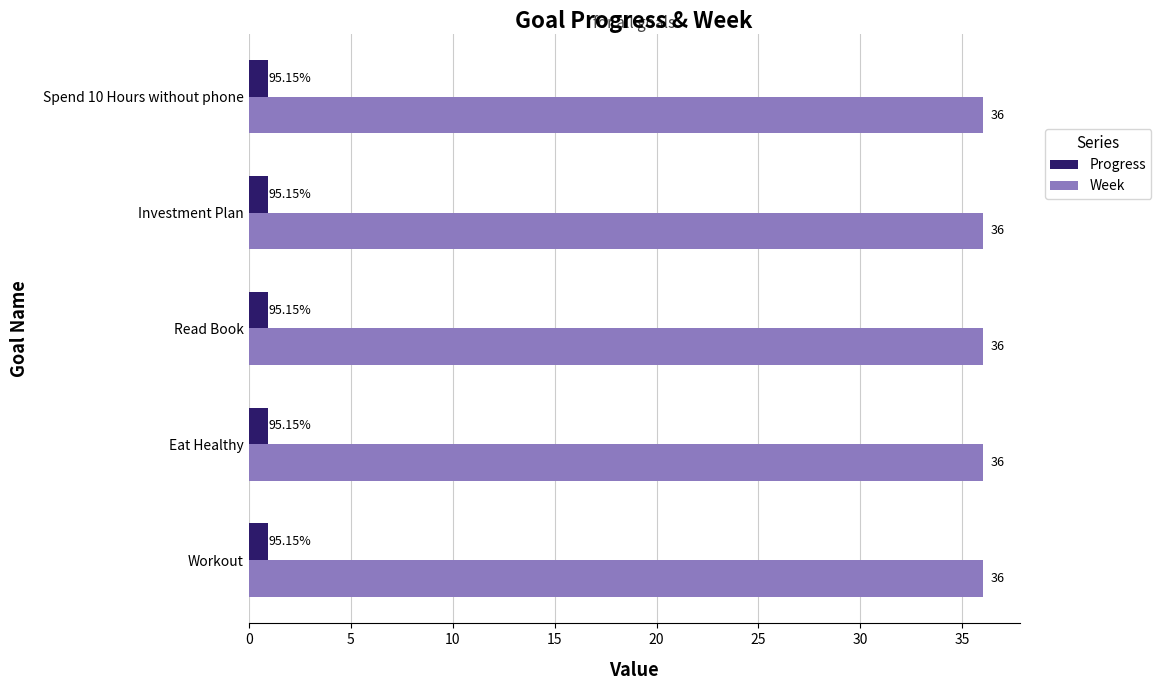

What is the total value across all series at Eat Healthy?

37.0